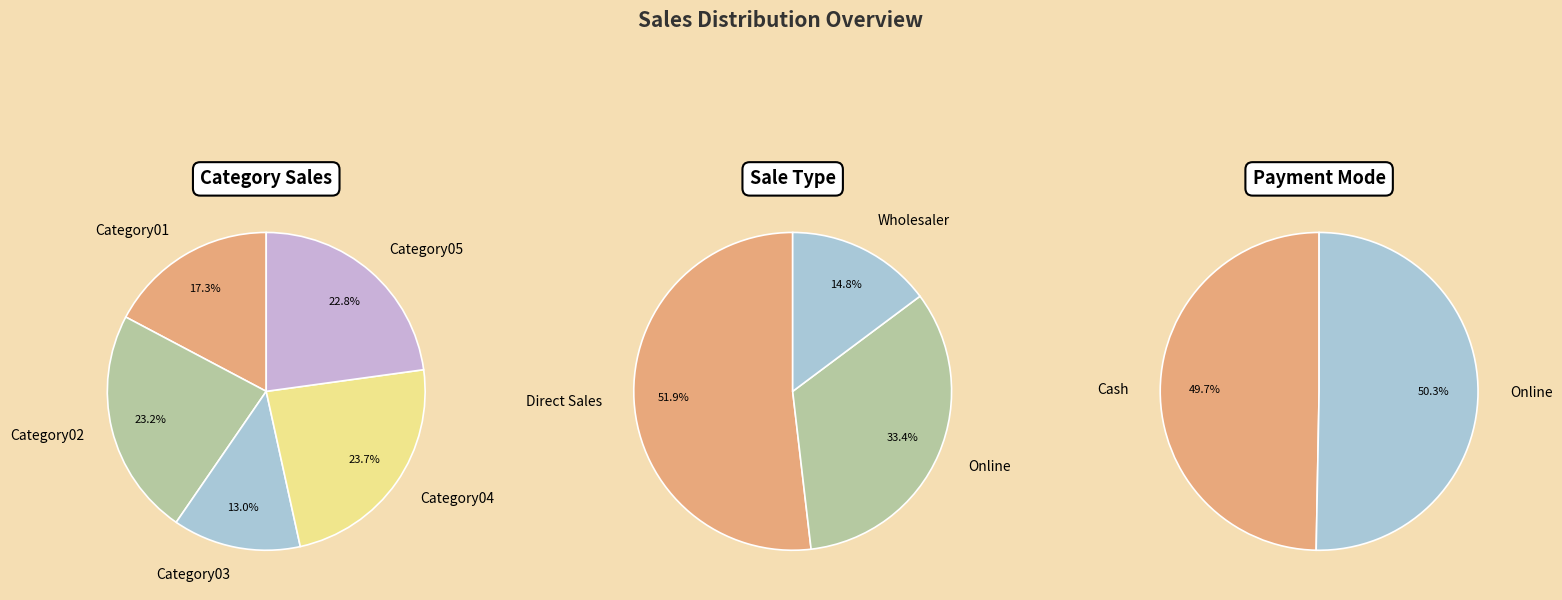

What is the smallest slice in the pie chart?

Category03